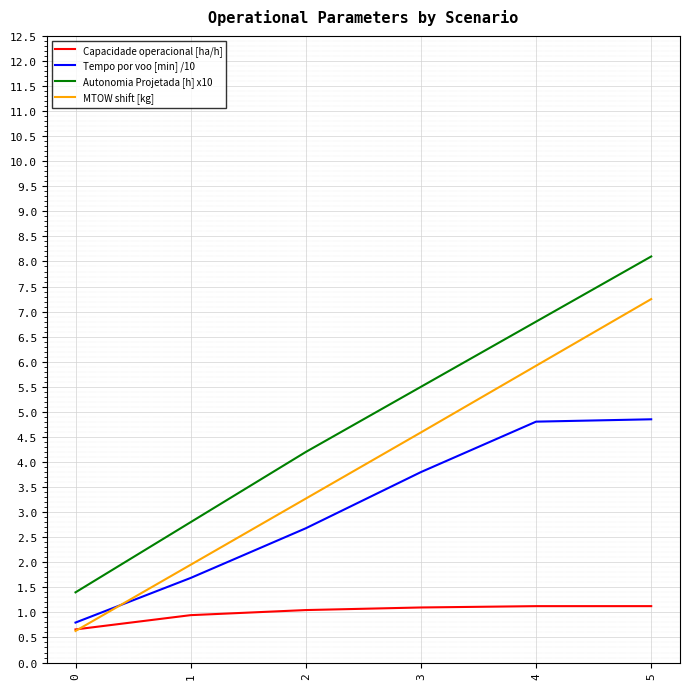

True or false: Autonomia Projetada [h] x10 and MTOW shift [kg] intersect in this chart.

False